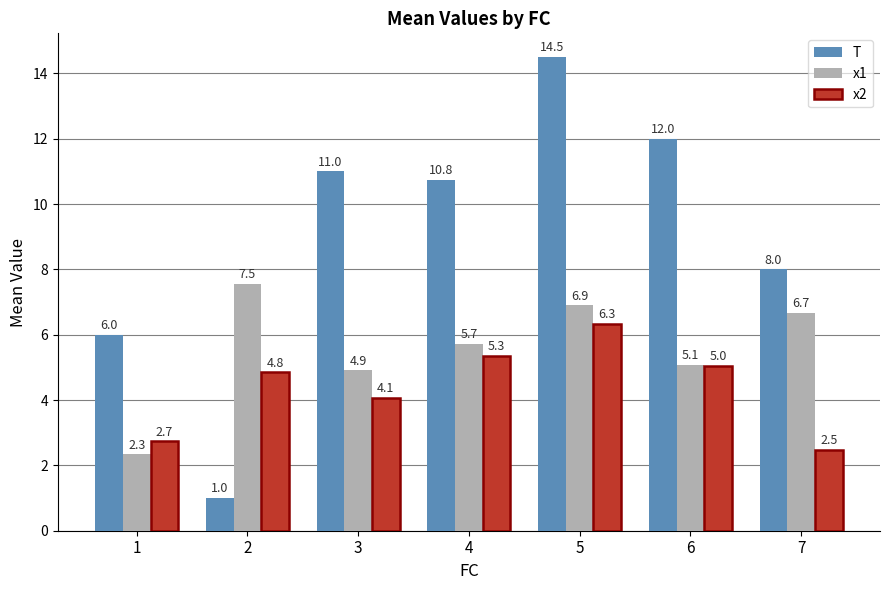

At which label does T first exceed 10?

3